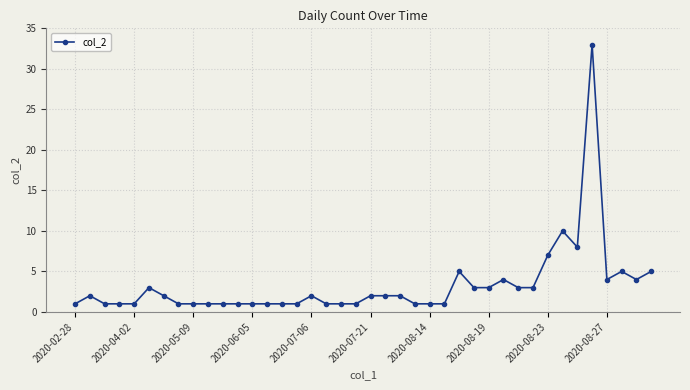

What is the difference between the maximum and minimum values?

32